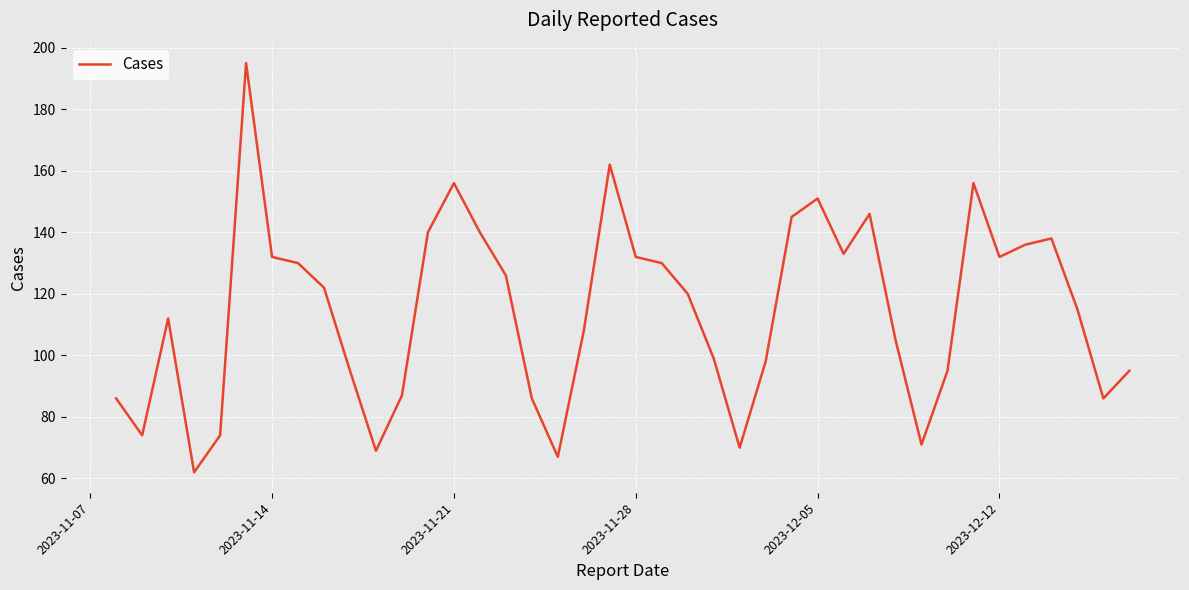

What is the sum of all values?

4576